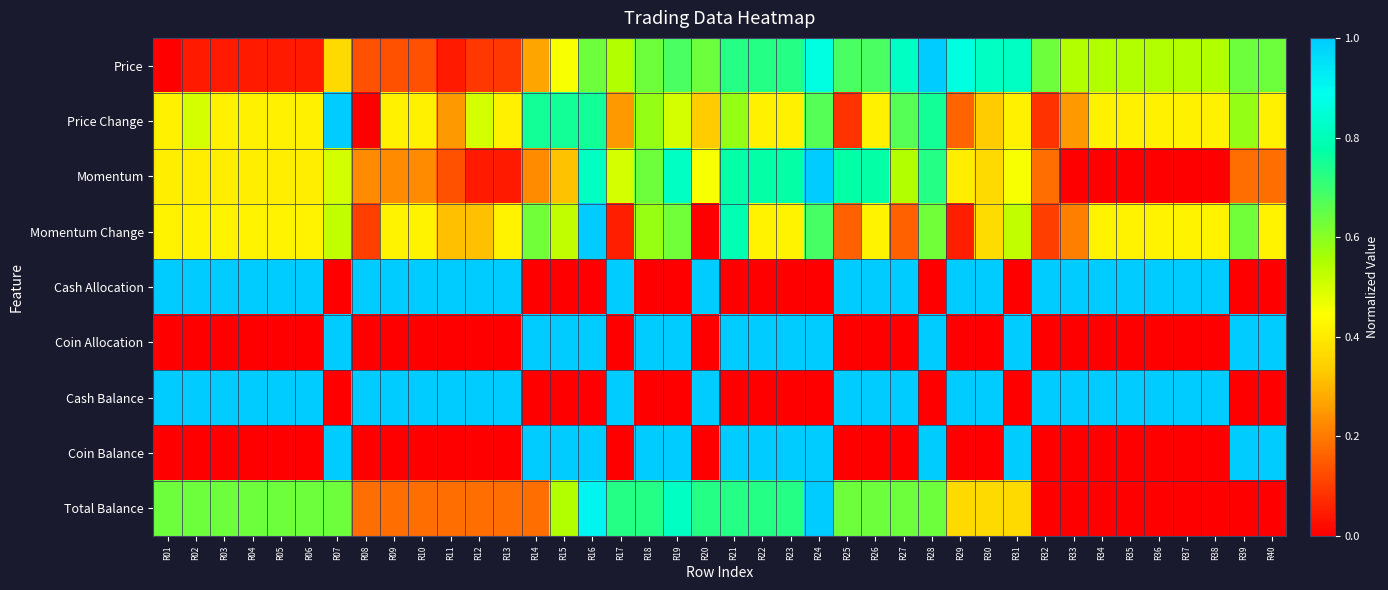

What is the total value across all series at R16?

6.1